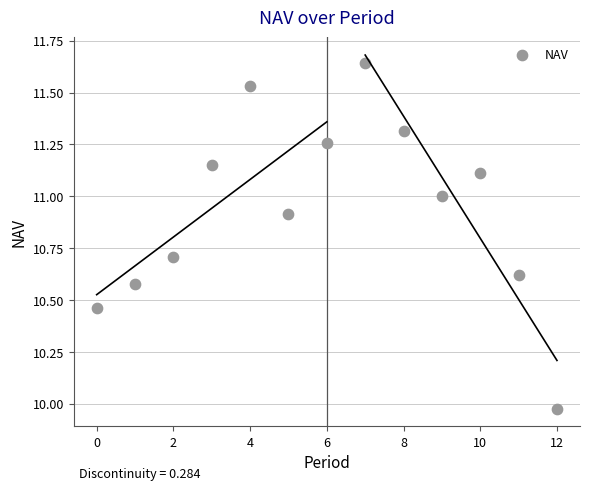

What is the range of Y values (max minus min)?

1.7